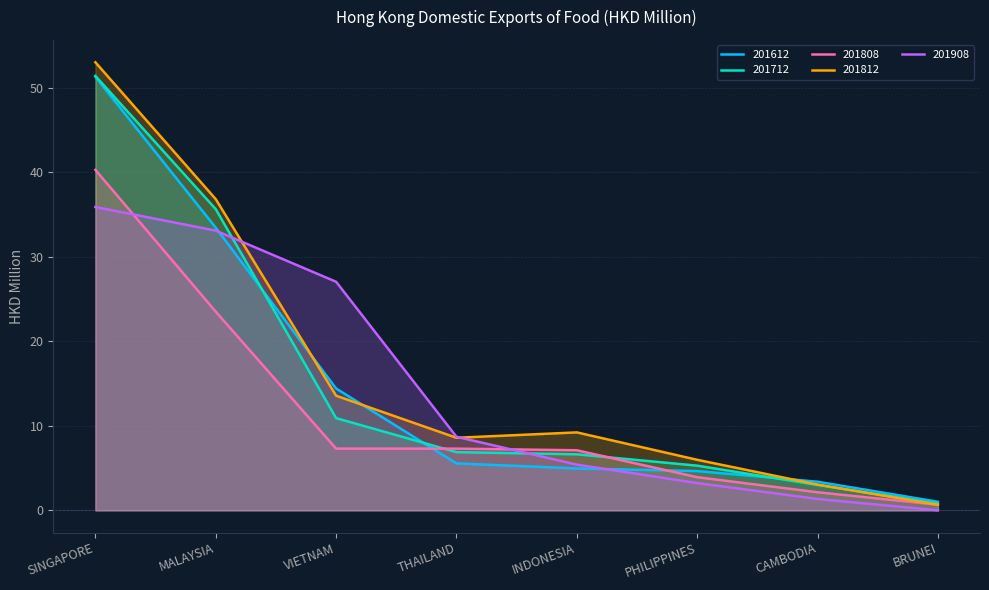

What is the difference between the 201808 values at SINGAPORE and BRUNEI?

39.6